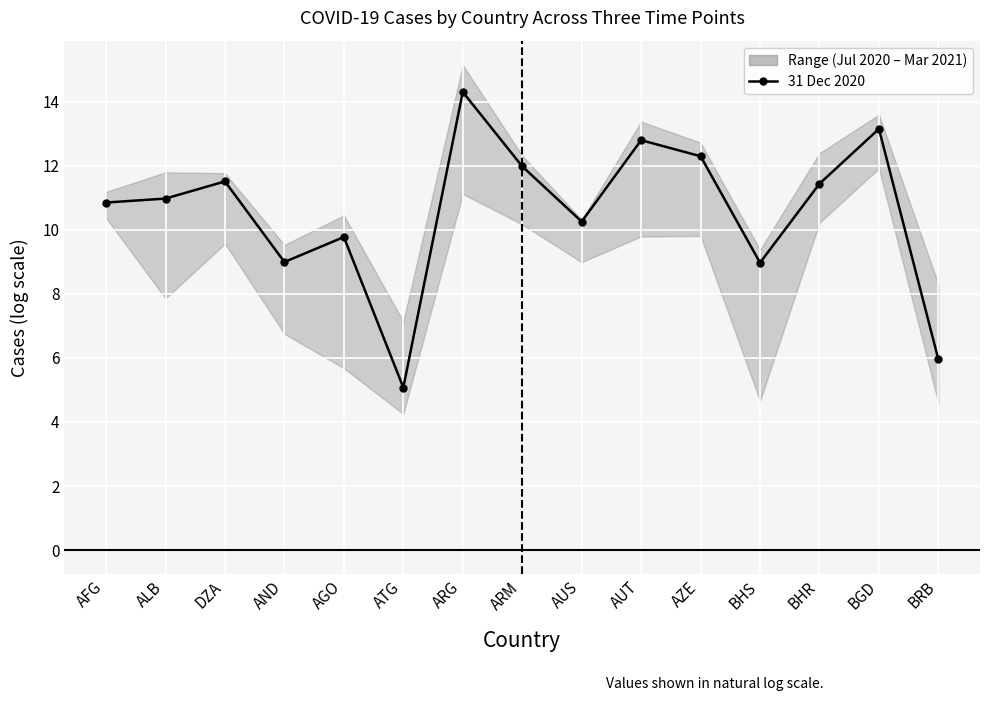

What is the value of the 17 Jul 2020 point at the 2nd from the left?

7.9